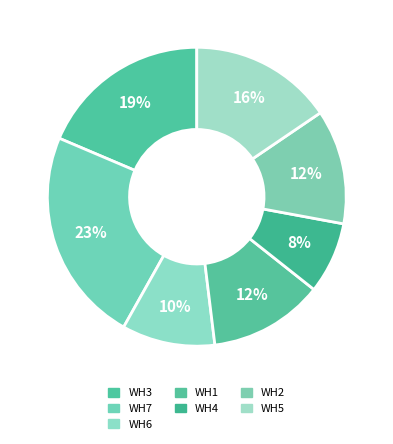

Which category has the smallest portion of the pie?

WH4